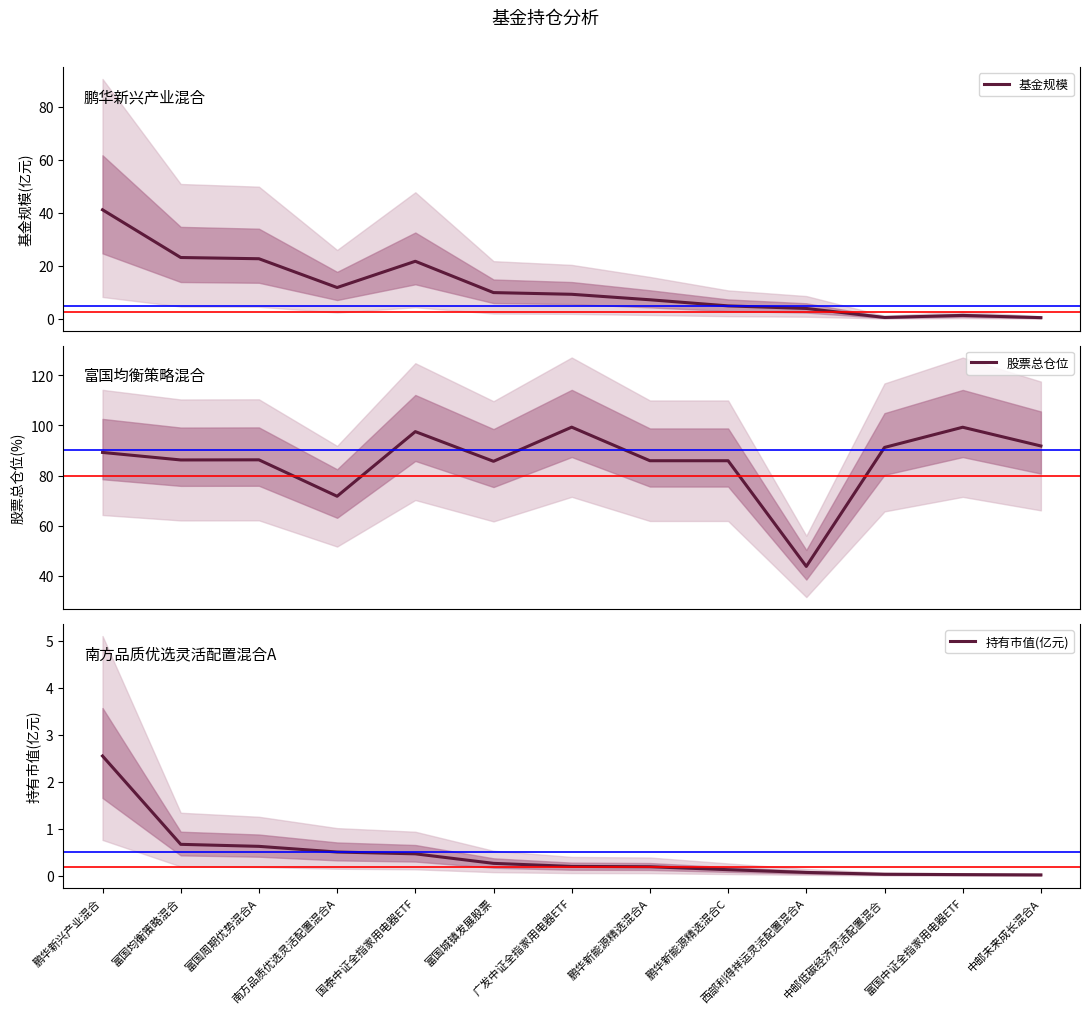

Reading left to right, what are all the values shown in this chart?

基金规模: 41.2	23.1	22.7	11.8	21.7	9.9	9.2	7.2	4.9	3.9	0.5	1.3	0.4
股票总仓位: 89.2	86.2	86.3	71.7	97.5	85.7	99.3	85.9	85.9	43.7	91.2	99.3	91.8
持有市值(亿元): 2.5	0.7	0.6	0.5	0.5	0.3	0.2	0.2	0.1	0.1	0.0	0.0	0.0